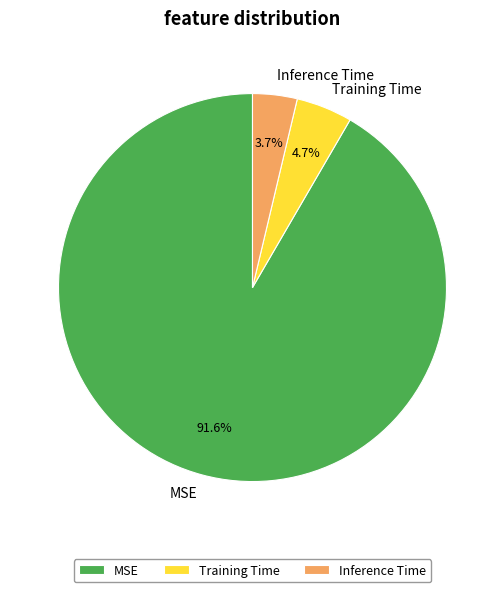

What percentage do MSE and Inference Time together represent?

95.3%